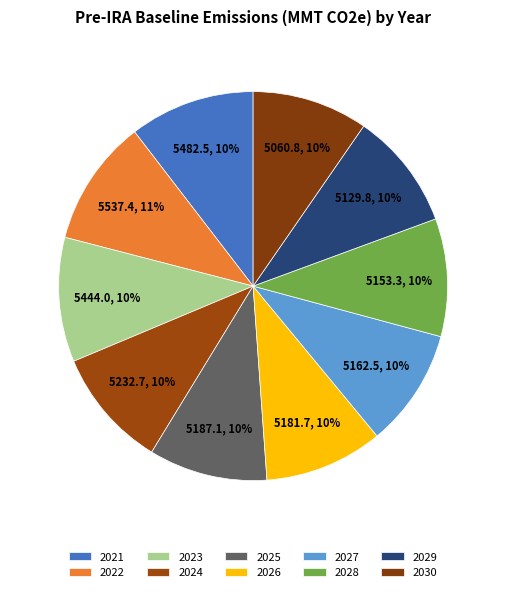

Which has a higher value, 2022 or 2025?

2022